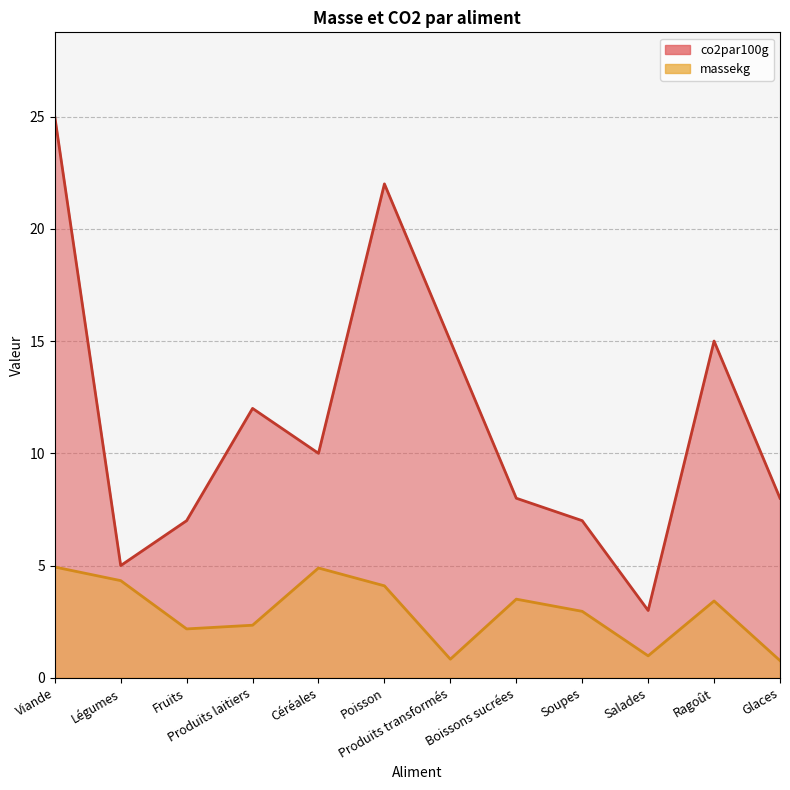

True or false: co2par100g and massekg intersect in this chart.

False